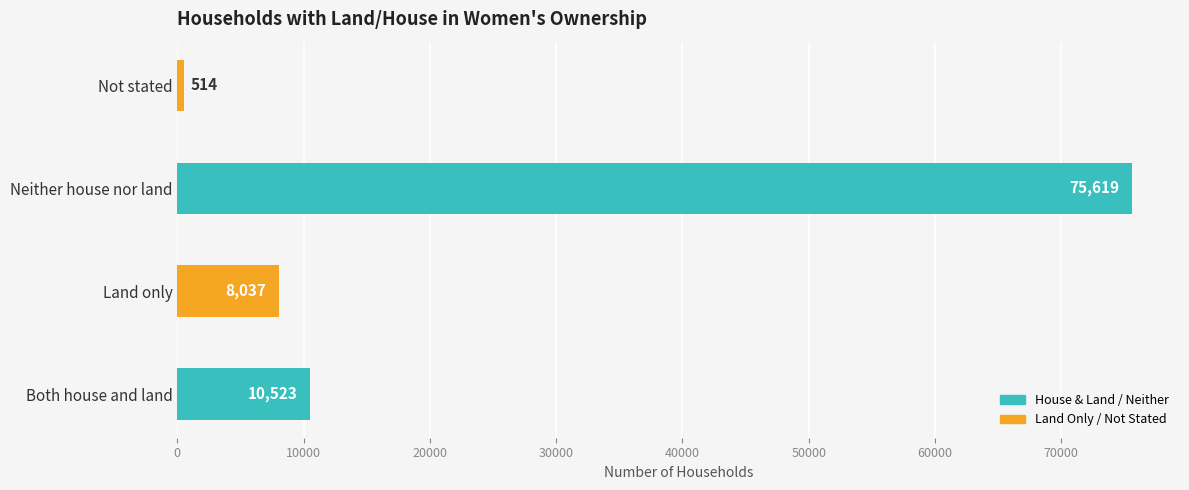

The chart shows a value of 514 at Not stated. True or false?

True